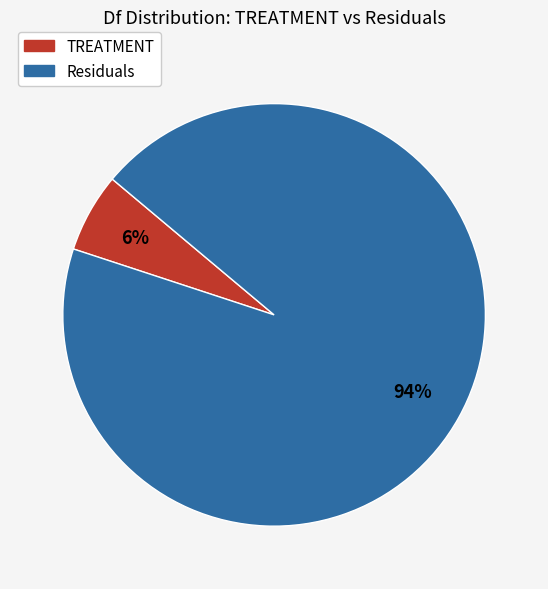

Does Residuals represent more than half of the total?

Yes